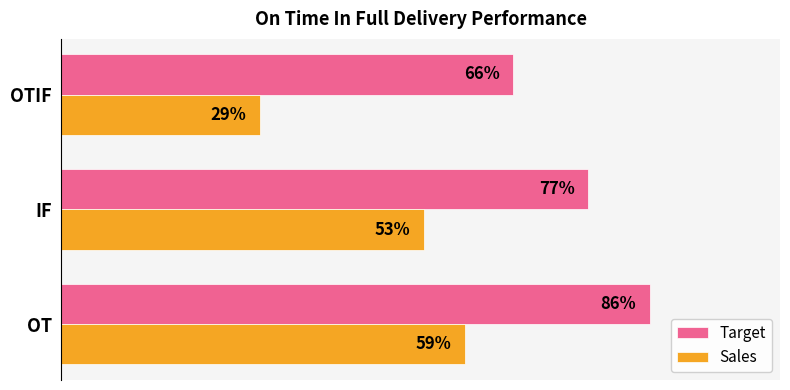

What is the difference between the maximum and minimum values in the Sales series?

0.3